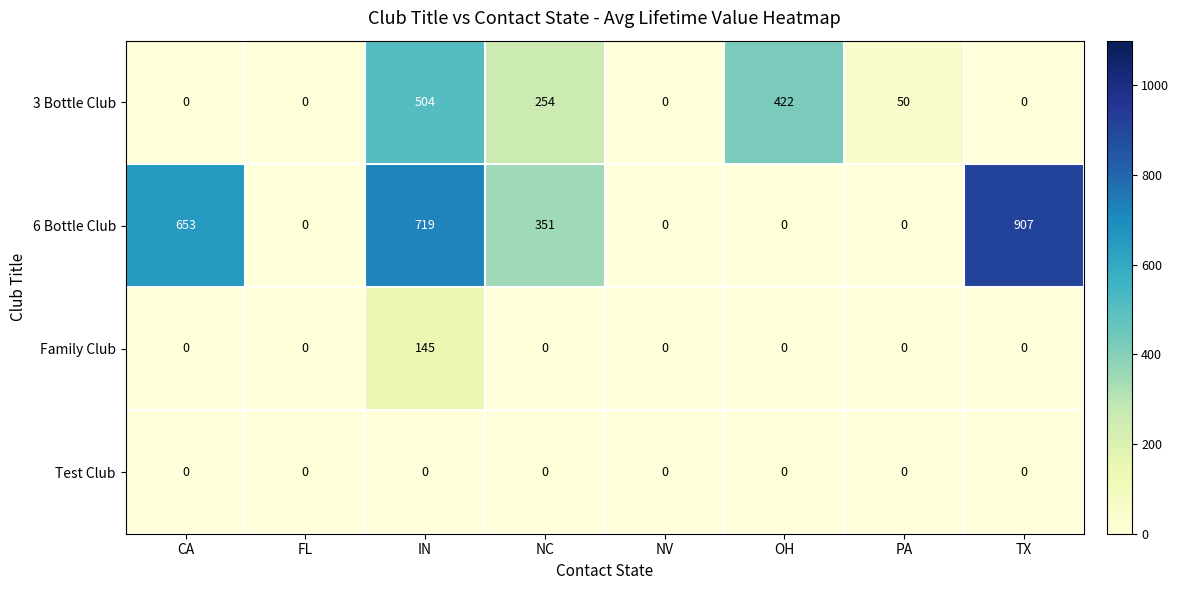

Which series has the largest total across all categories?

6 Bottle Club